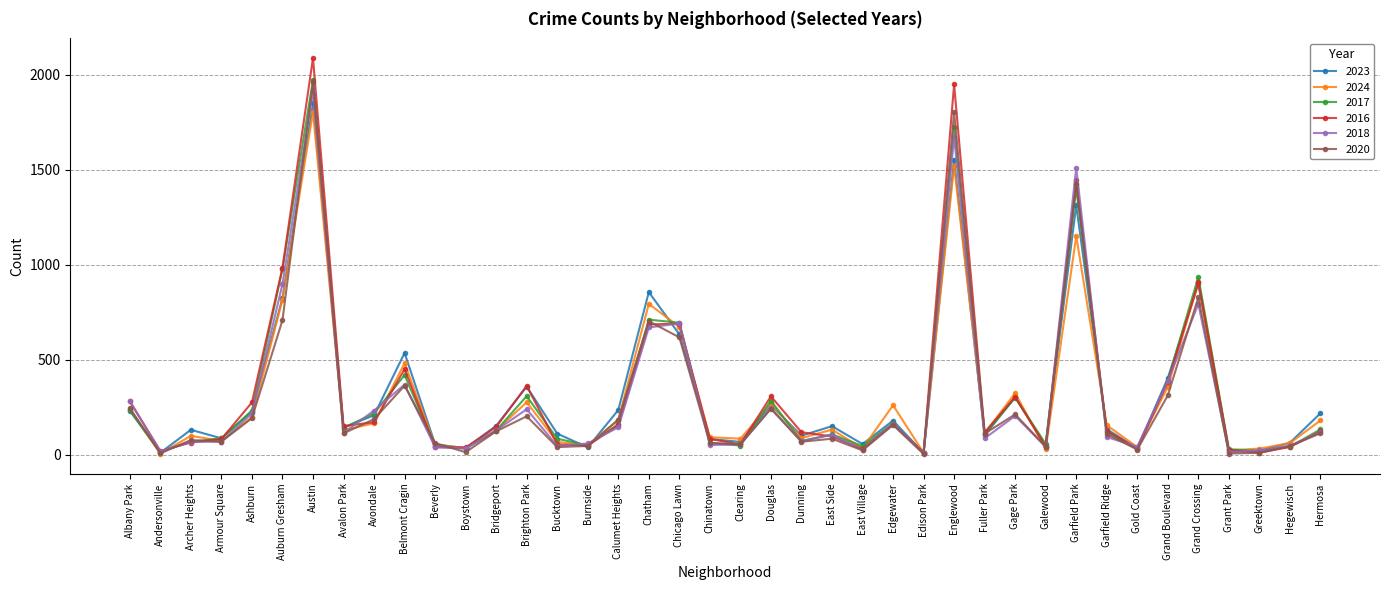

At which category is the sum across all series the highest?

Austin